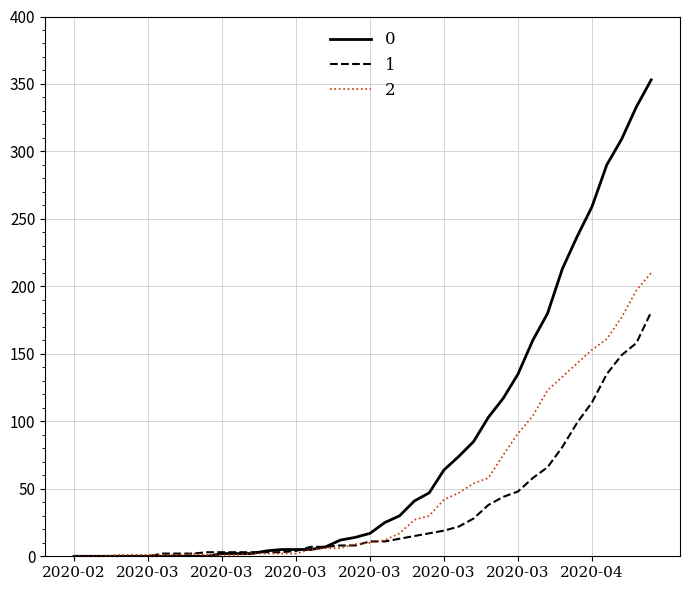

Rank the series by their average value, from lowest to highest.

1, 2, 0